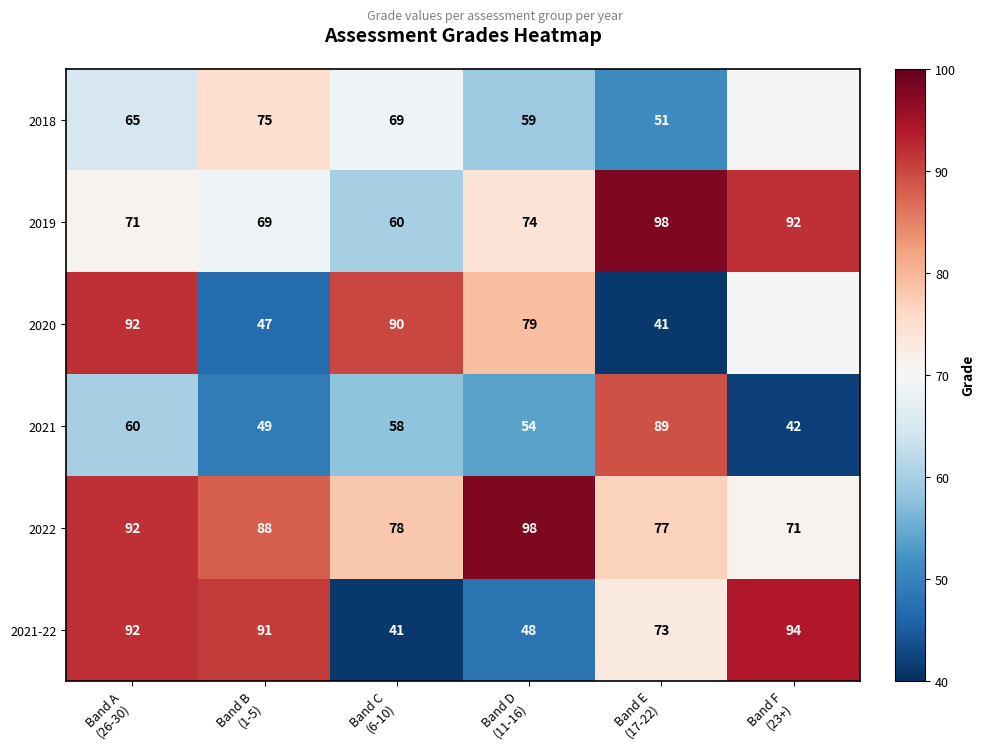

Rank the series at Band C
(6-10) from lowest to highest value.

2021-22, 2021, 2019, 2018, 2022, 2020